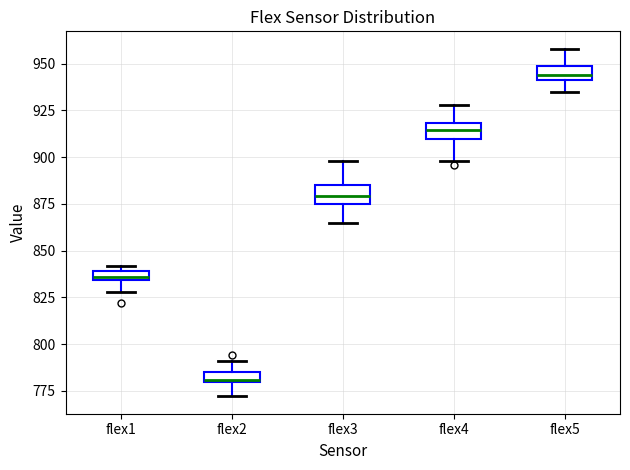

Which box has the lowest median line?

flex2